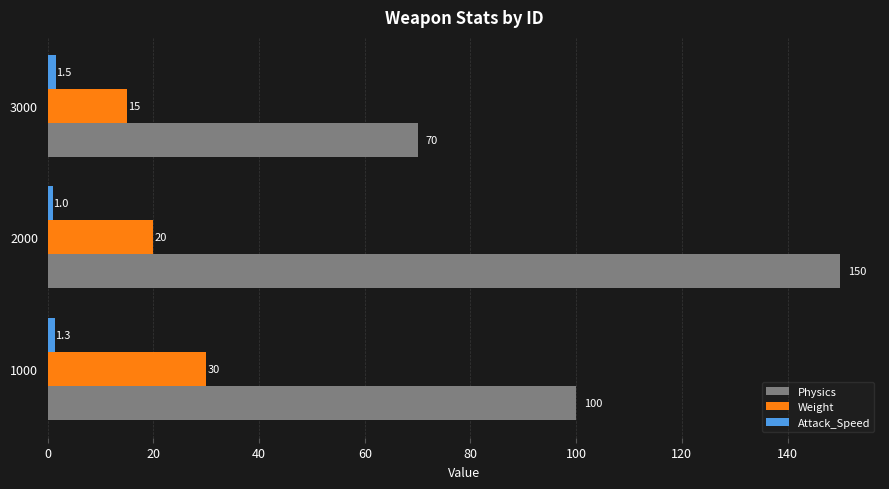

List the labels in order of Physics value, largest first.

2000, 1000, 3000